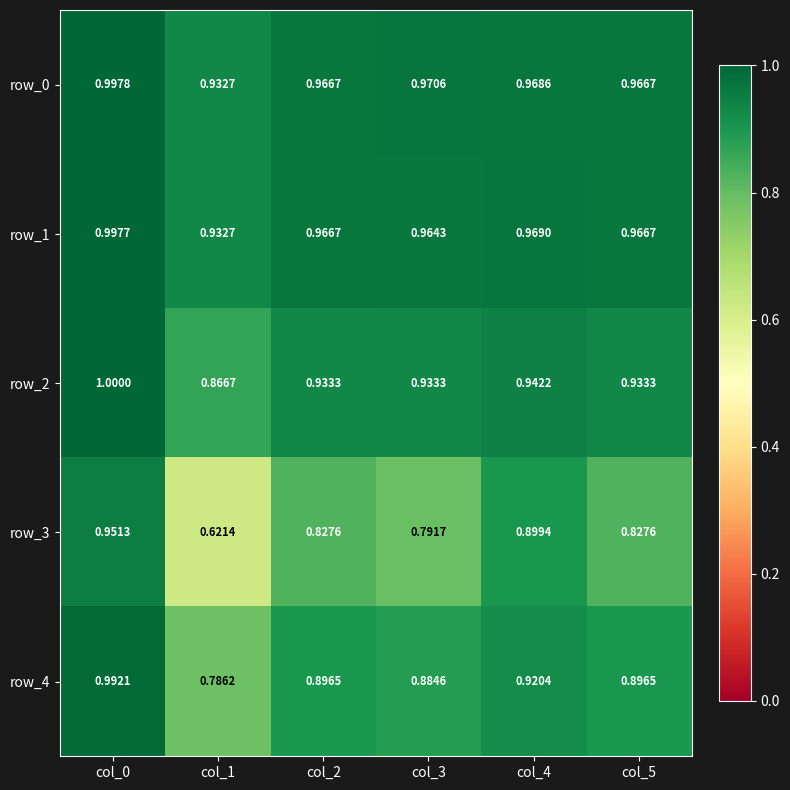

The value of row_4 at col_1 is 0.5. True or false?

False